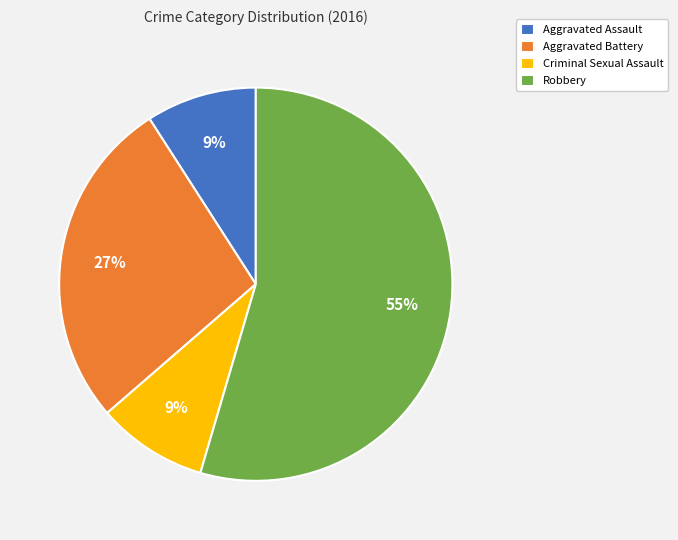

Approximately how many times larger is the value at Robbery compared to Aggravated Battery?

2.0